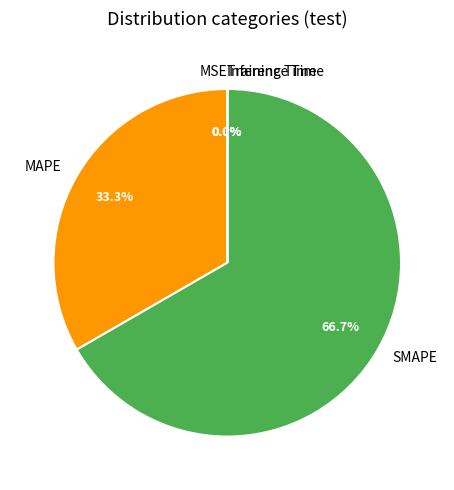

What is the largest slice in the pie chart?

SMAPE